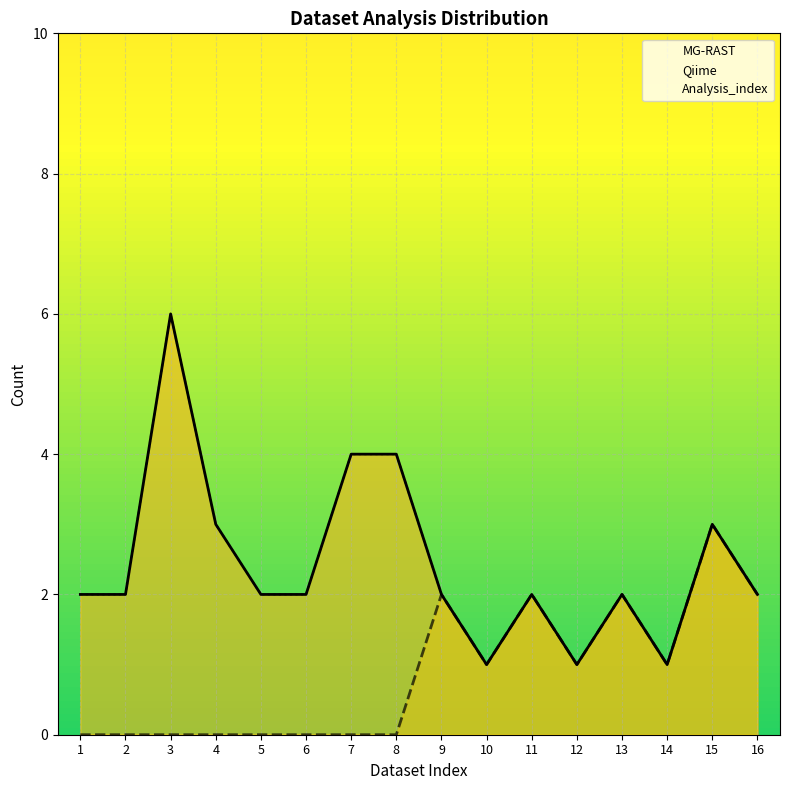

What is the difference between the MG-RAST values at 15 and 11?

1